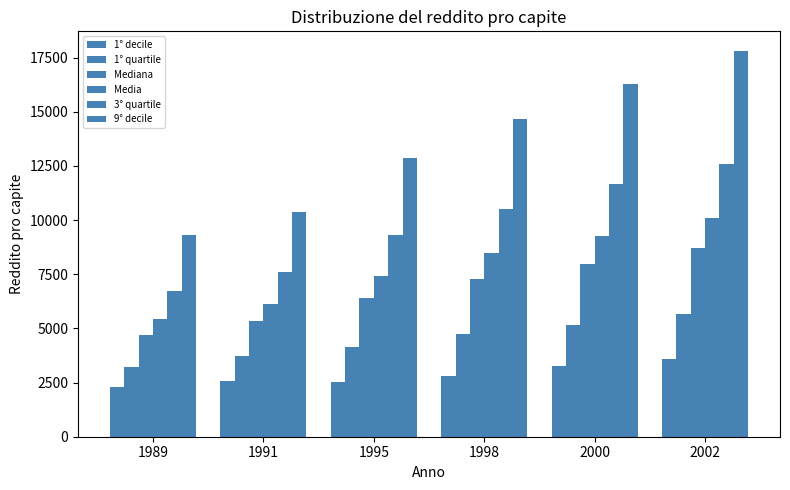

At 2000, list the series in order from smallest to largest.

1° decile, 1° quartile, Mediana, Media, 3° quartile, 9° decile